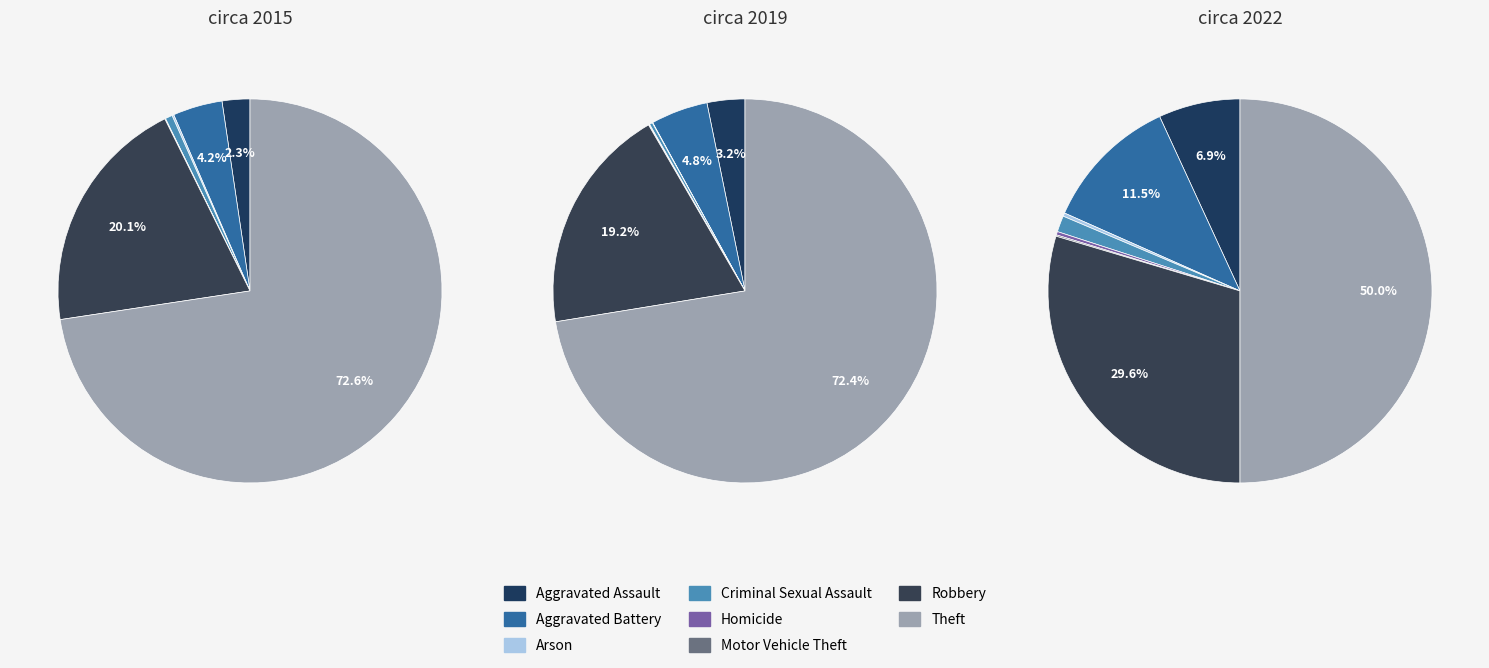

To the nearest percent, what percentage of the pie is Theft?

72%